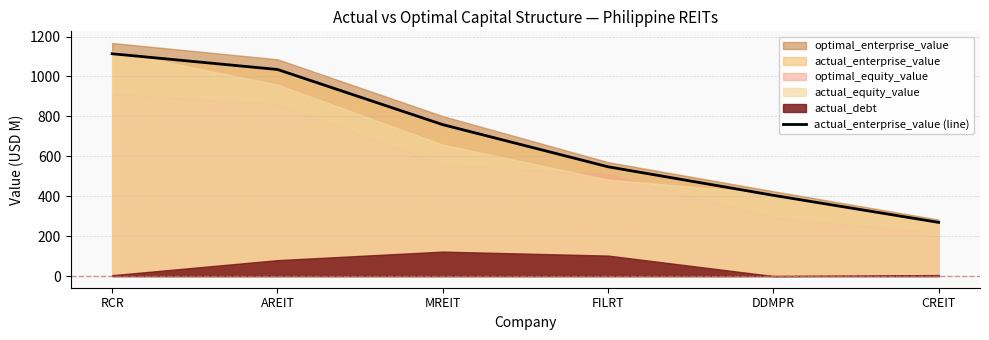

How many values are below 758?

3